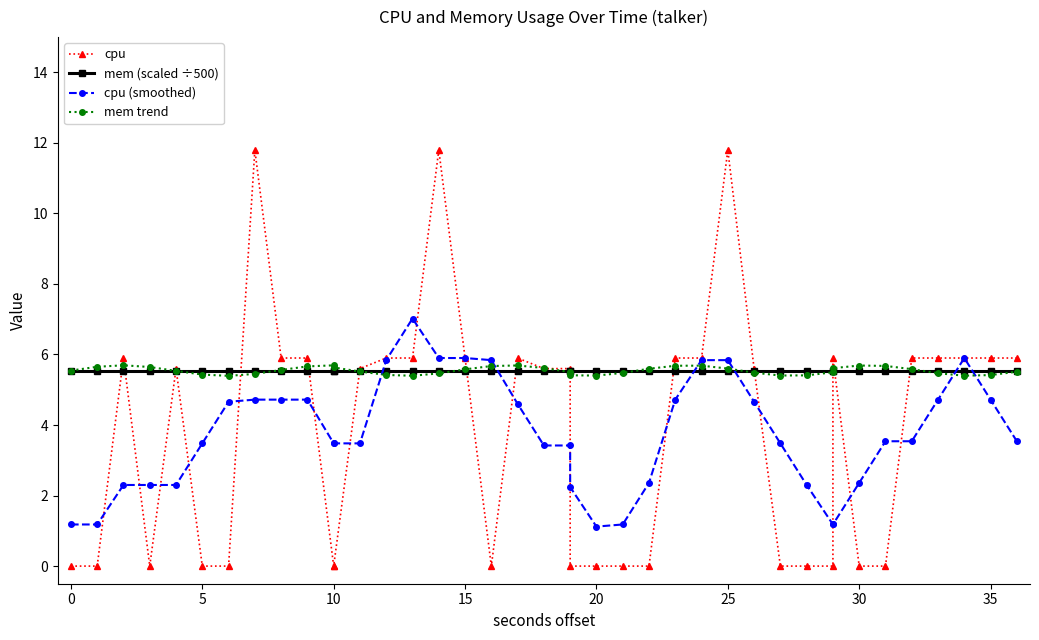

What is the difference between the maximum and minimum values in the mem trend series?

0.3